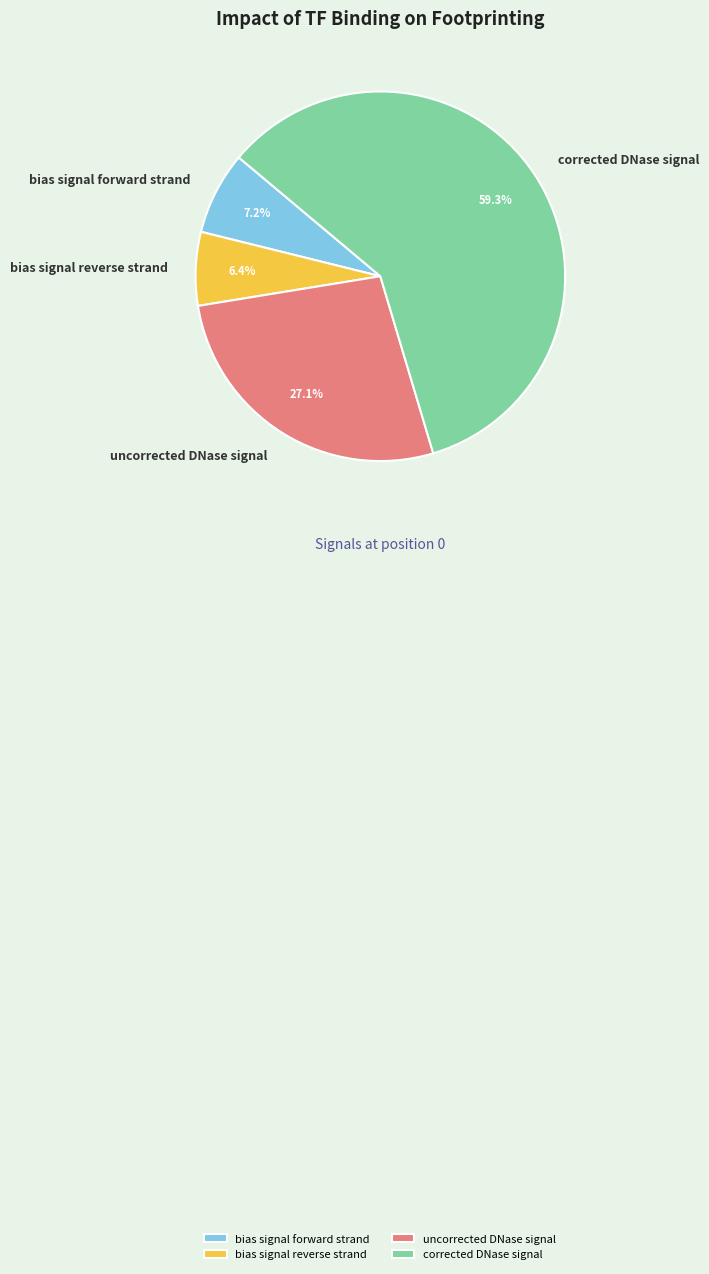

What percentage is the bias signal reverse strand slice, to the nearest percent?

6%